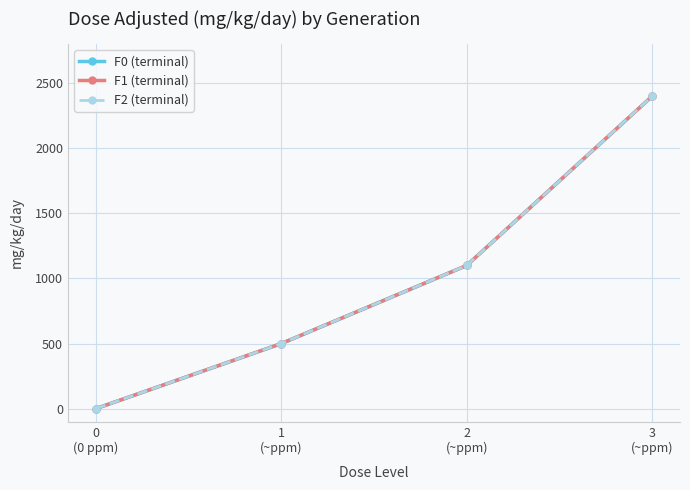

Is this an area chart (filled region under the line)?

No